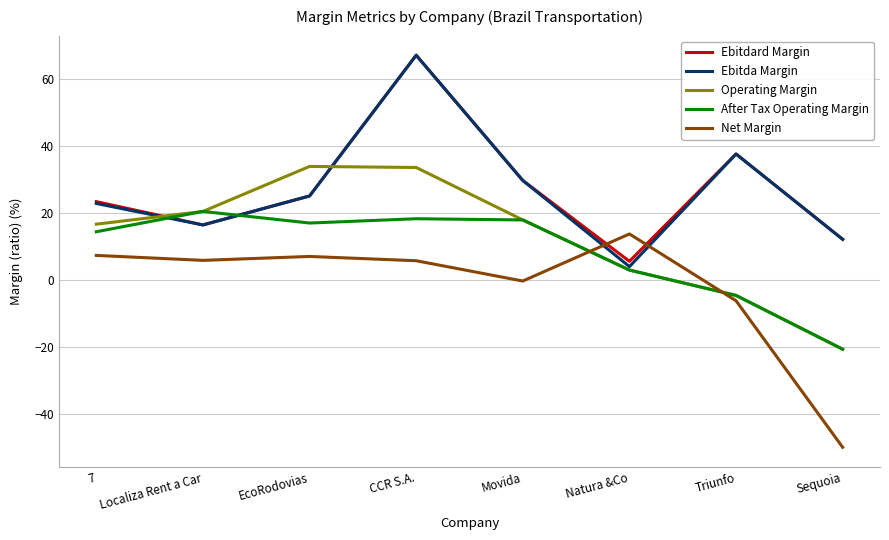

At which category does Net Margin reach its first local peak?

EcoRodovias